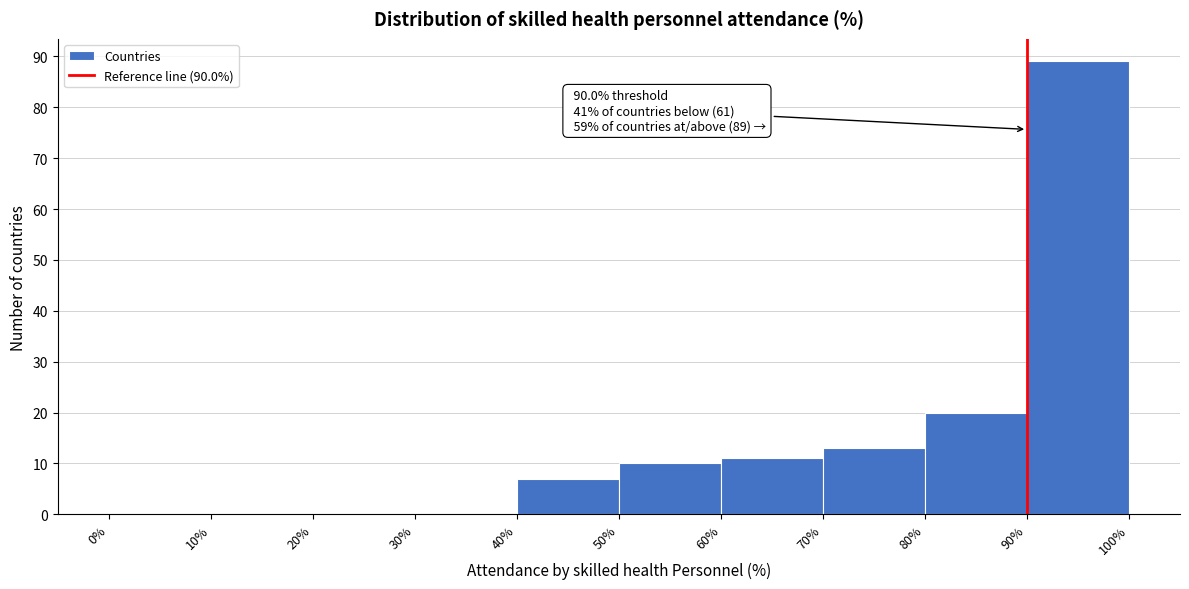

Which range on the x-axis has the tallest bar?

90% to 100%